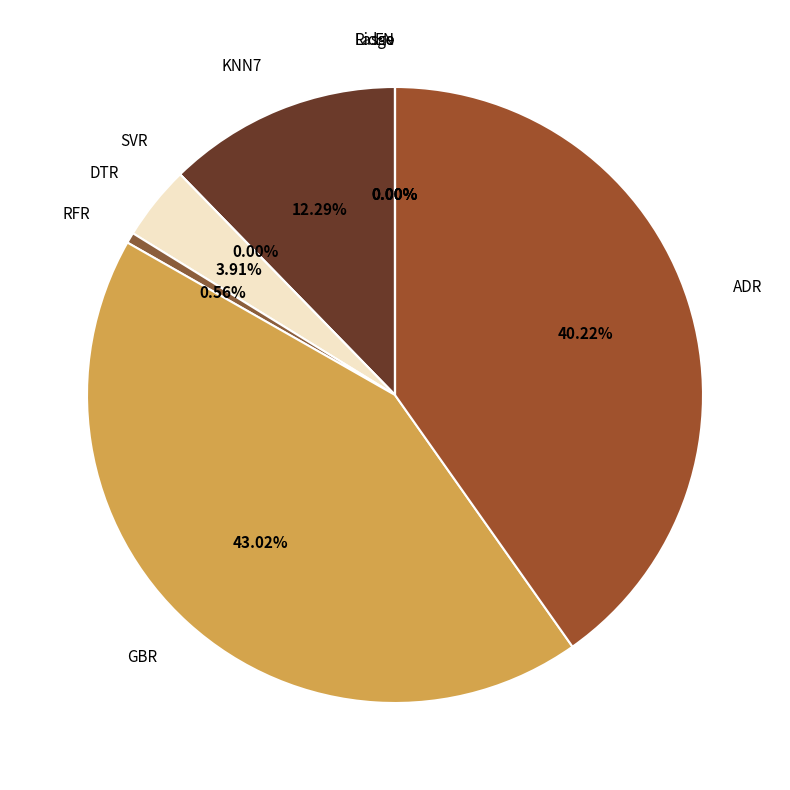

What is the largest slice in the pie chart?

GBR